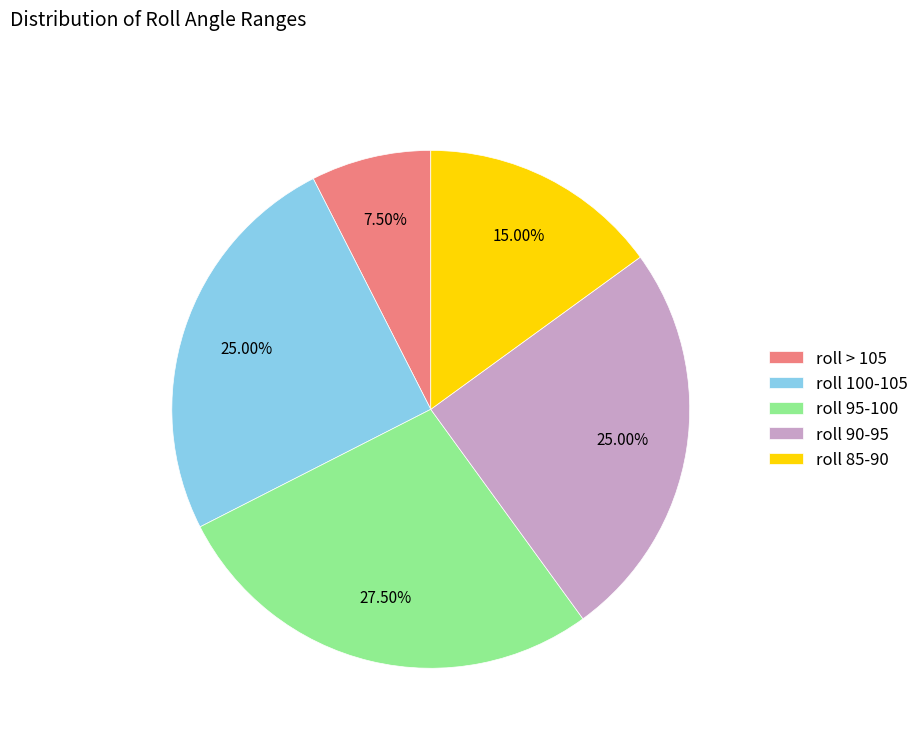

Is roll 95-100 the majority of the pie?

No